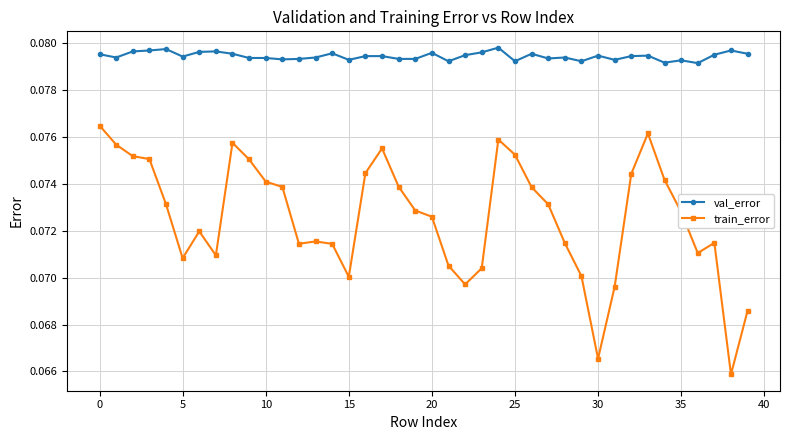

At how many categories does at least one series exceed 0?

40